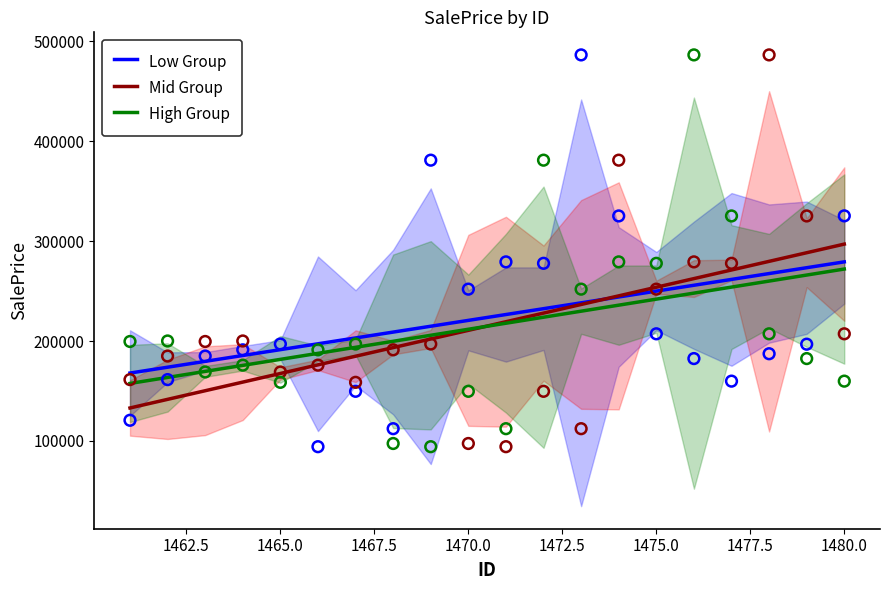

Which series has the widest spread of Y values?

Mid Group